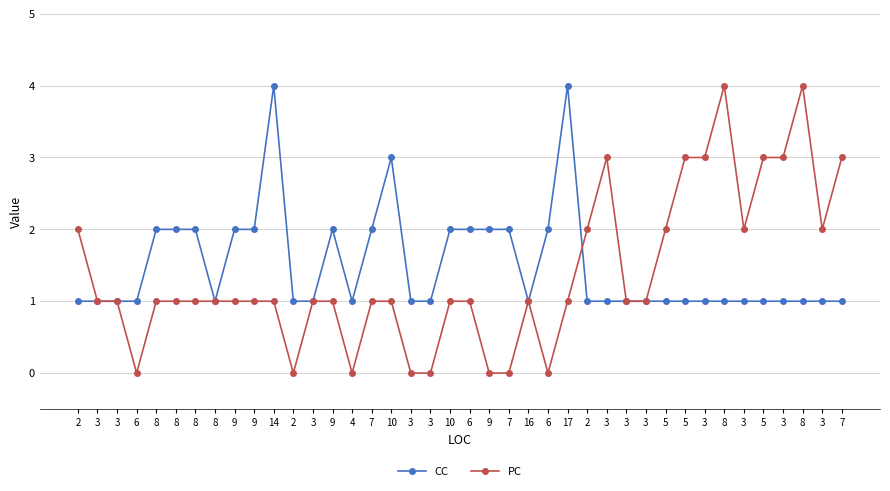

At which label is CC closest to 2?

8